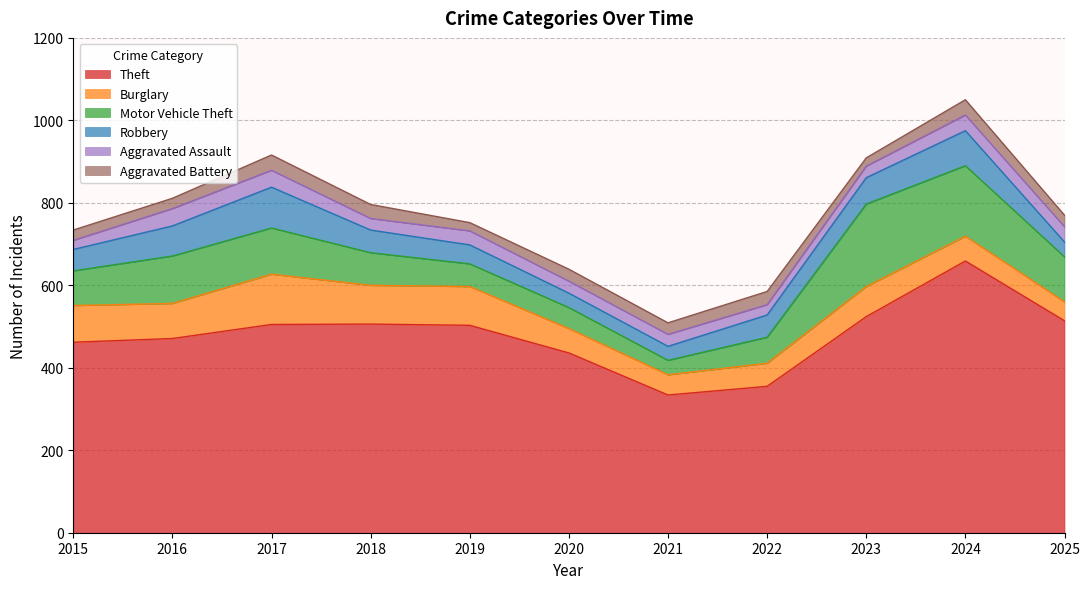

What is the total value across all series at 2016?

811